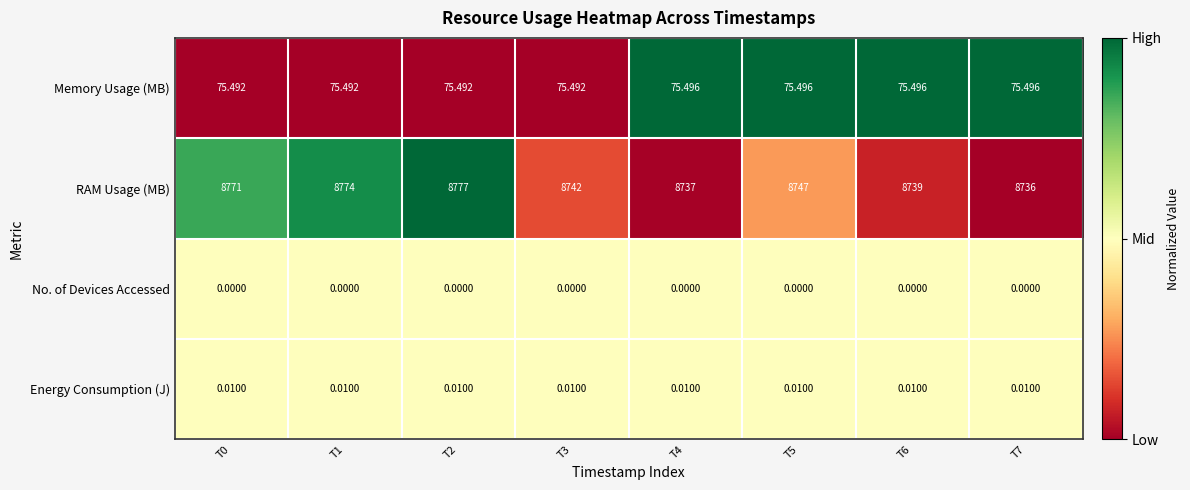

How many distinct data groups are displayed?

4